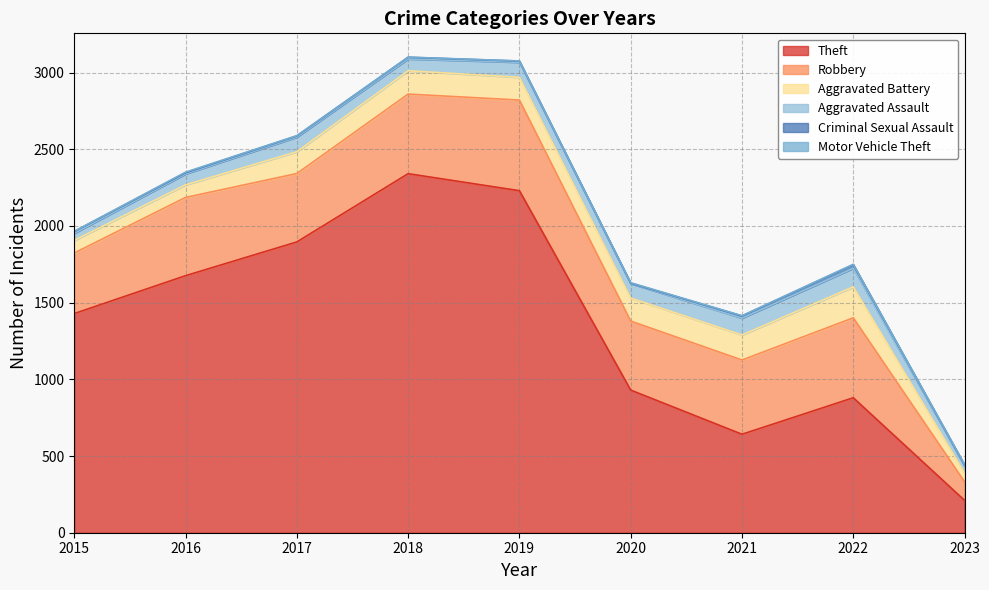

Rank the series by their maximum value, from lowest to highest.

Motor Vehicle Theft, Criminal Sexual Assault, Aggravated Assault, Aggravated Battery, Robbery, Theft